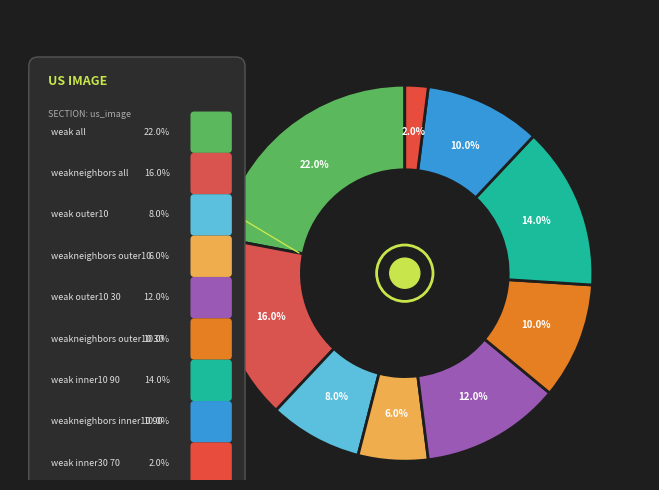

Between weakneighbors_all and weakneighbors_inner10_90, which is larger?

weakneighbors_all